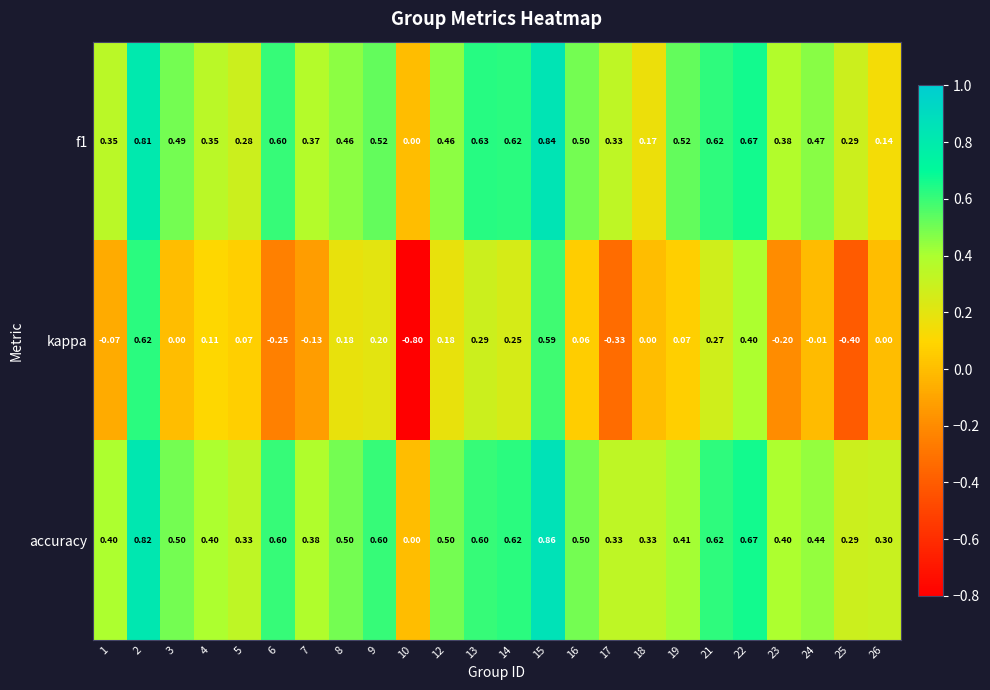

Which series has the largest total across all categories?

accuracy